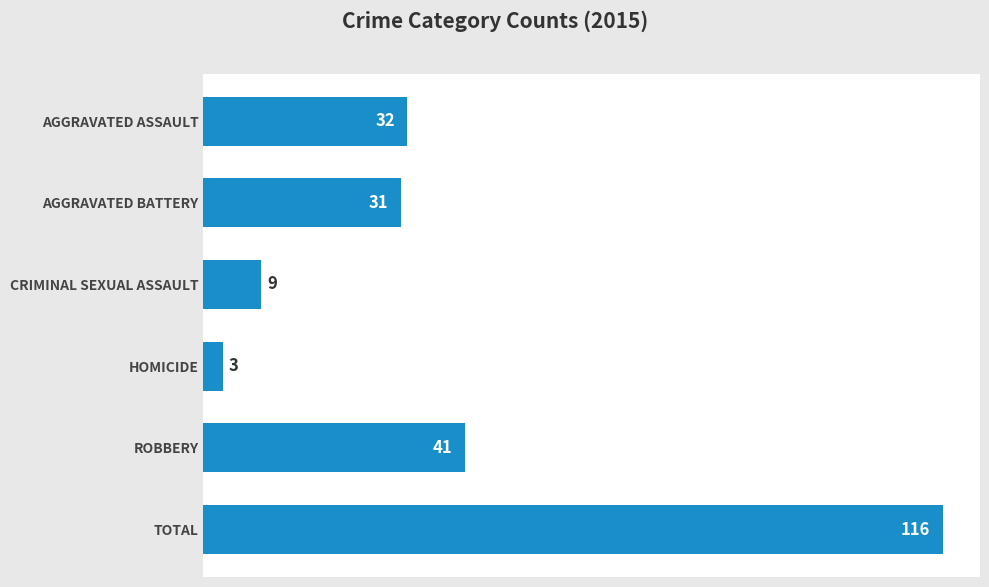

Is it true that the value at CRIMINAL SEXUAL ASSAULT is 9?

True